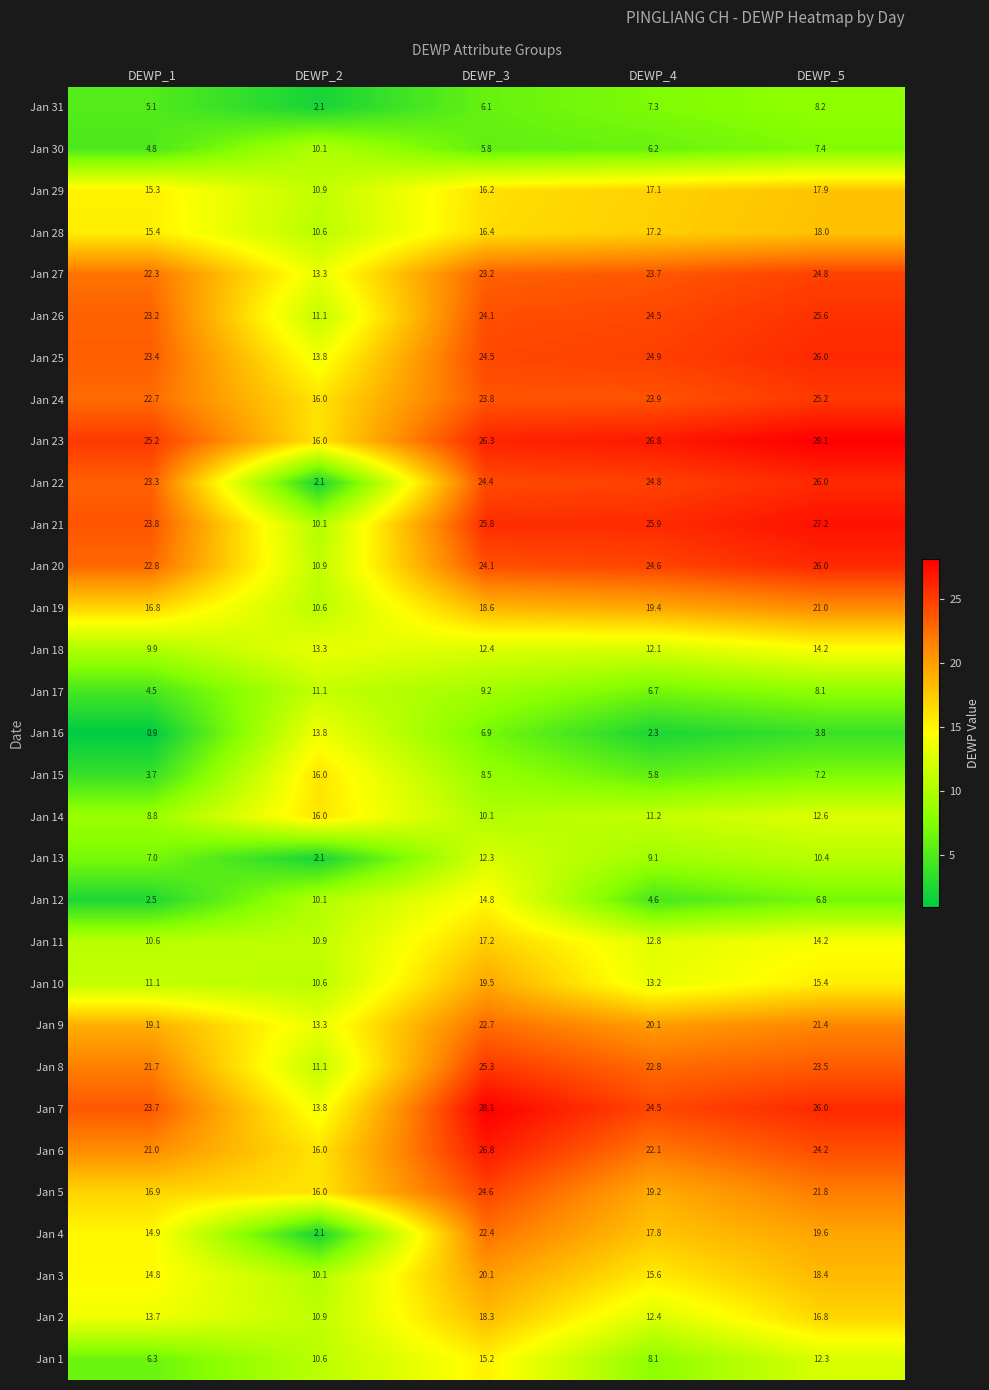

Count the number of data series in this chart.

31